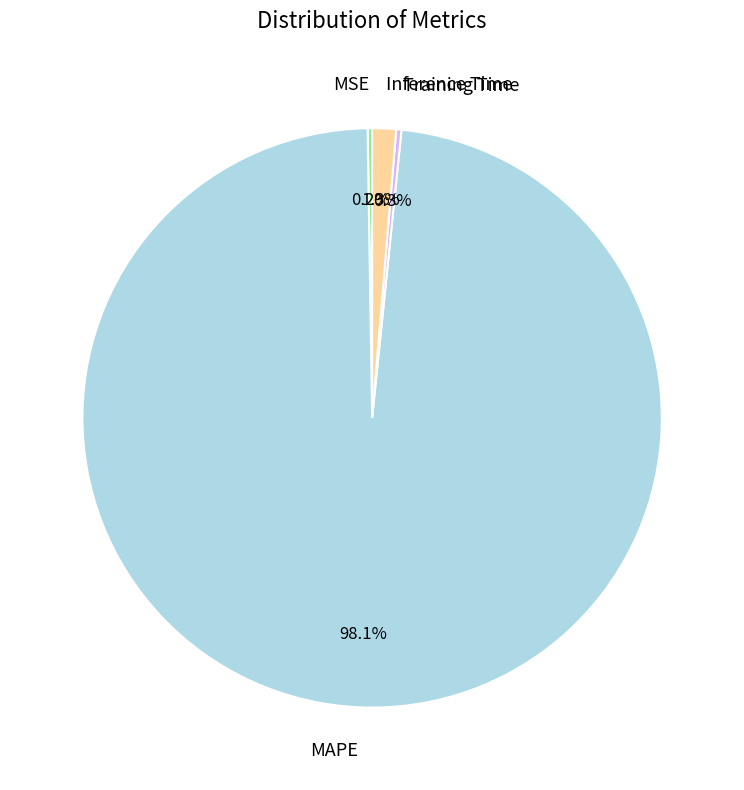

Which category has the biggest portion of the pie?

MAPE